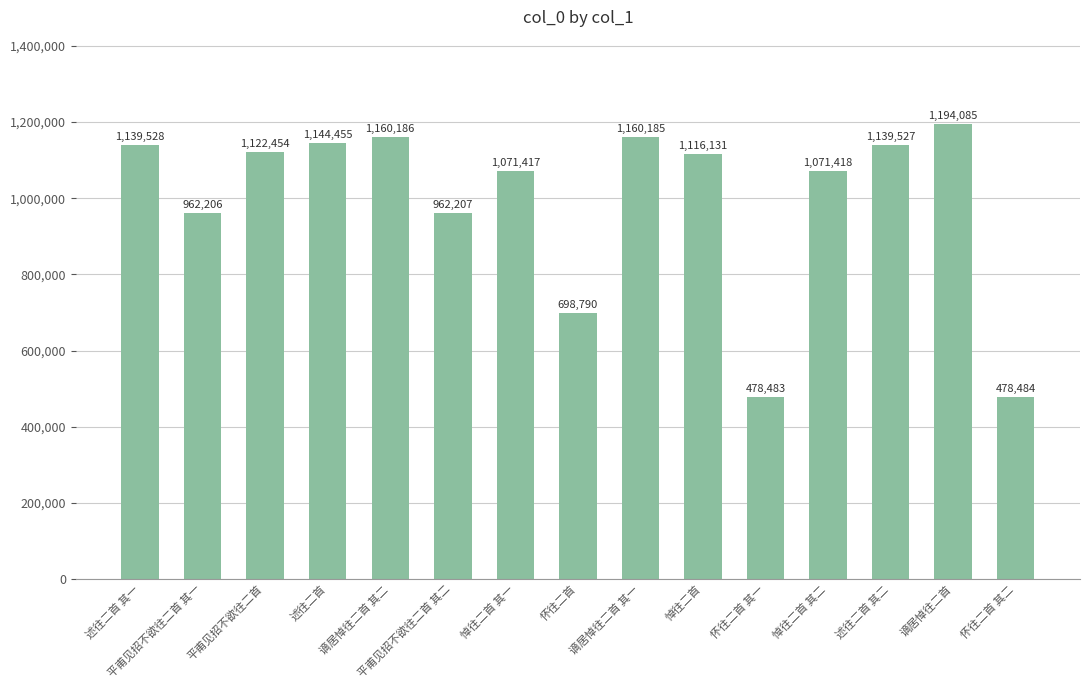

The chart shows a value of 1292873 at 平甫见招不欲往二首 其一. True or false?

False